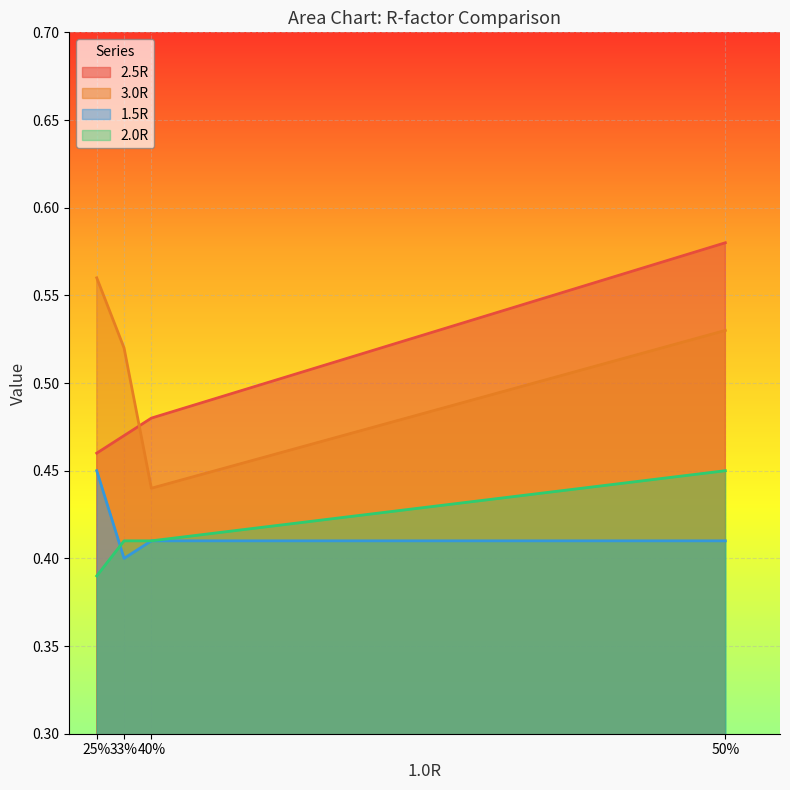

At which label does 3.0R reach its peak?

25%